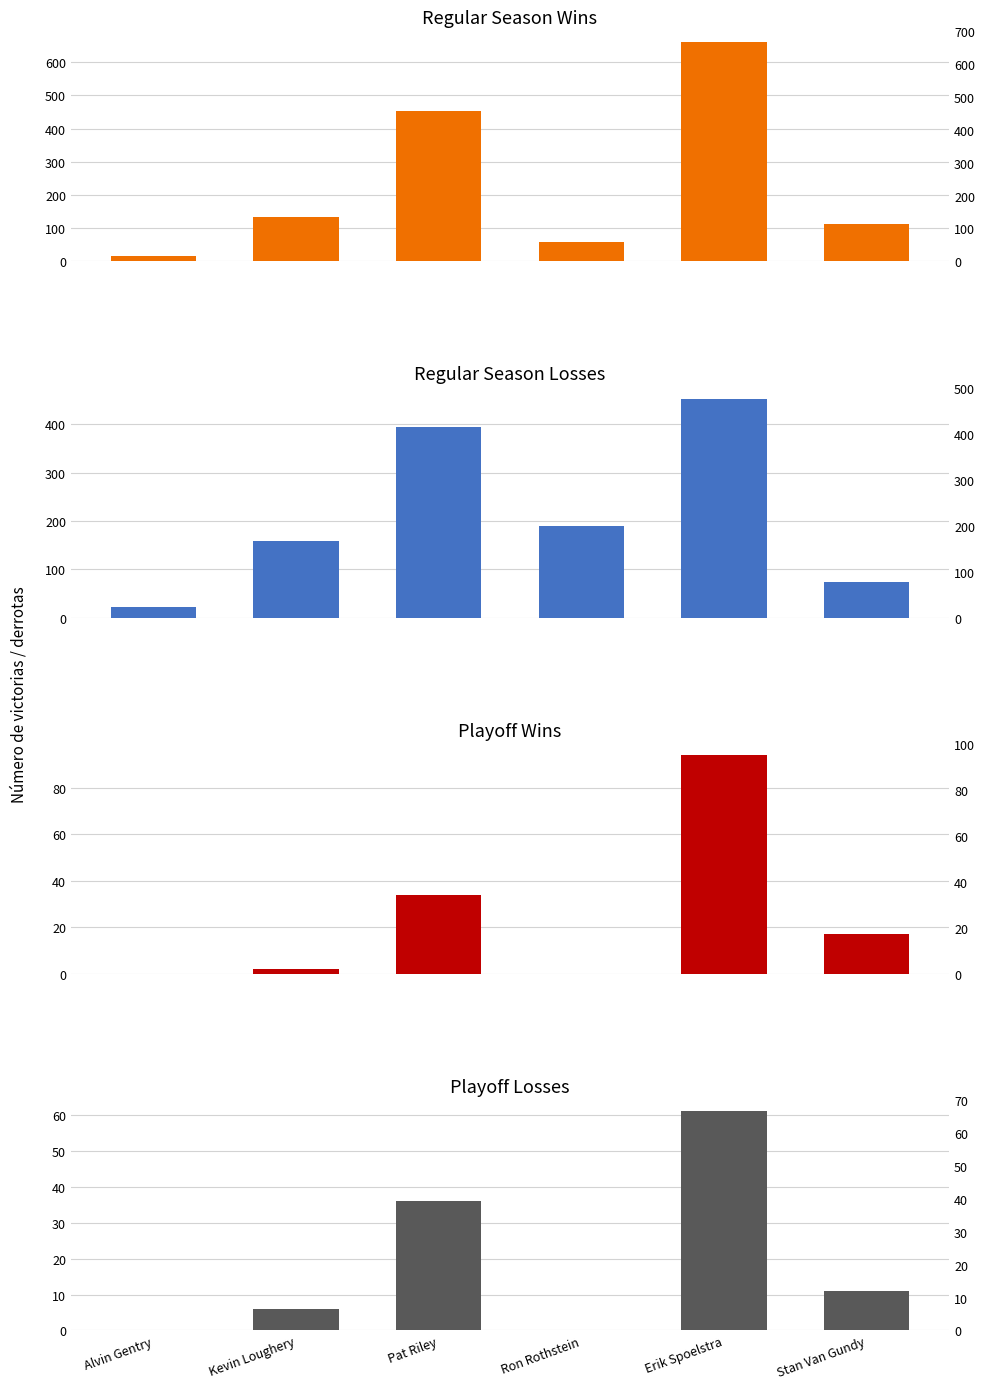

How many bars are there in total?

24